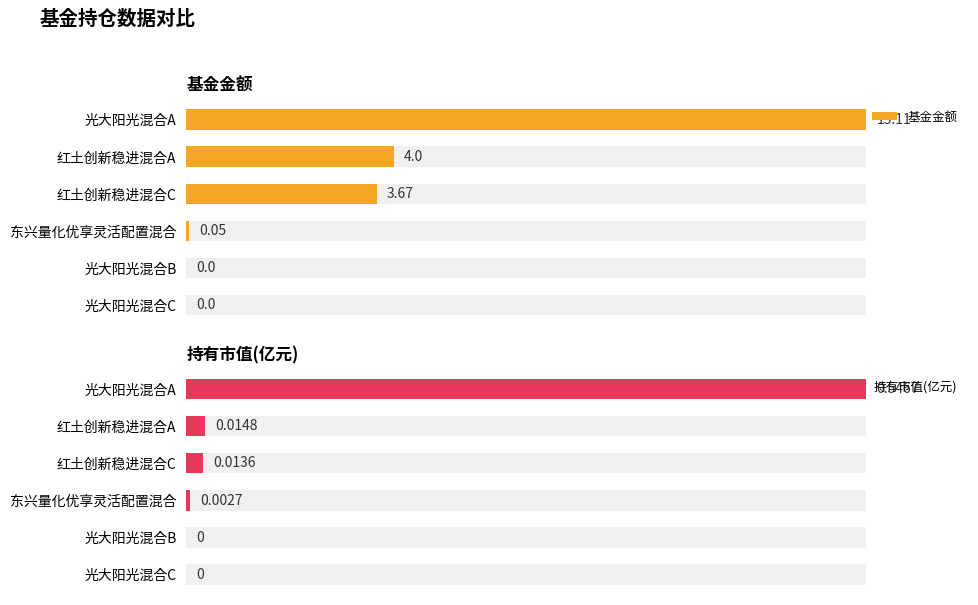

Which series has the largest total across all categories?

基金金额